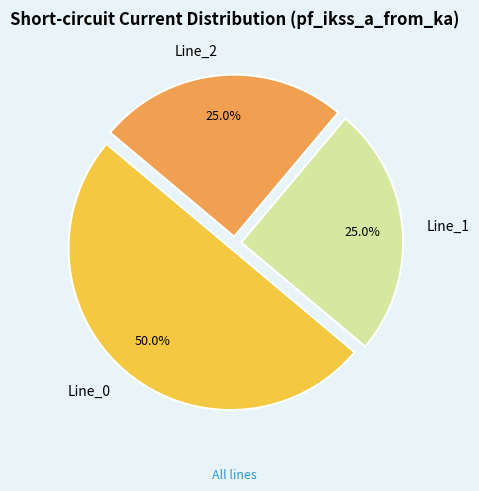

The Line_1 slice represents 18% of the pie. True or false?

False